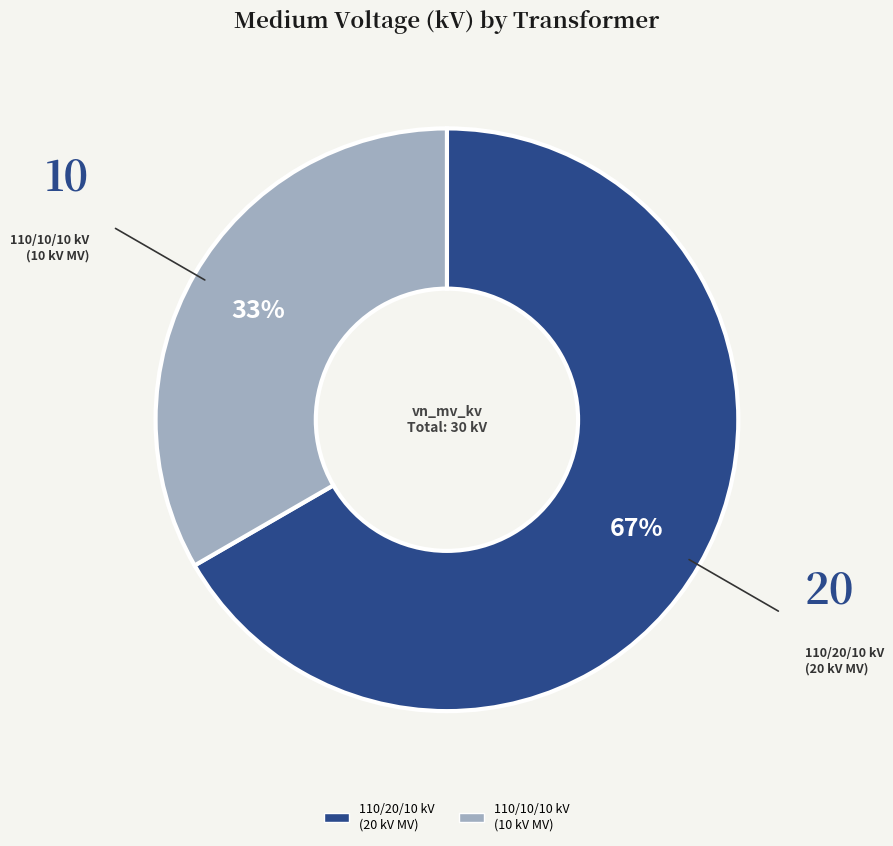

Is there any slice that represents more than half of the pie?

Yes